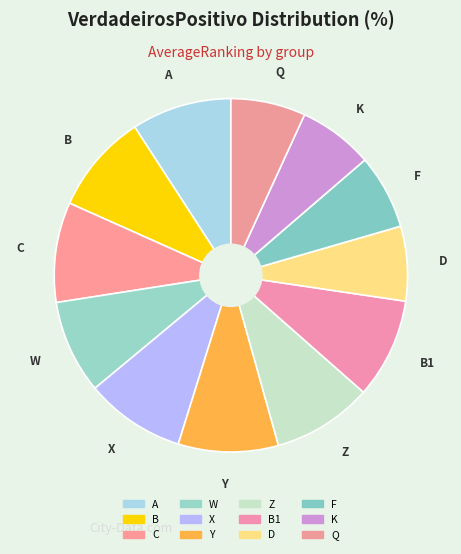

How many segments does this pie chart have?

12